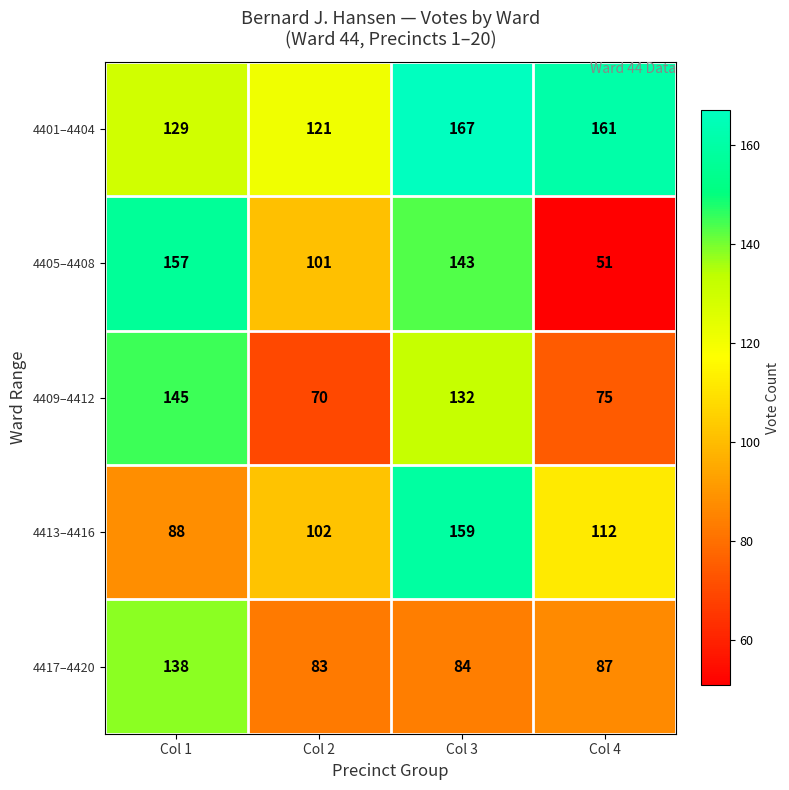

Which series changed the most between Col 2 and Col 4?

4405–4408